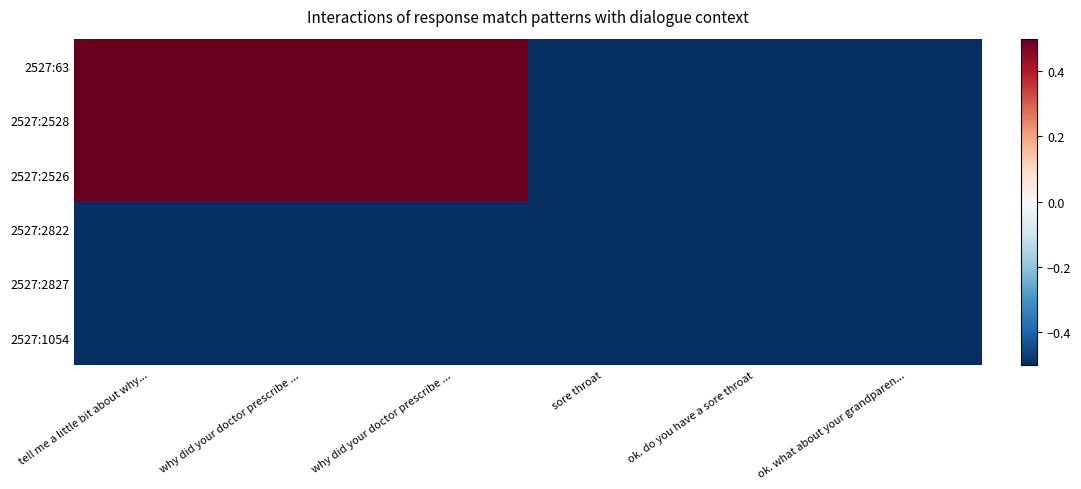

Count the number of data series in this chart.

6